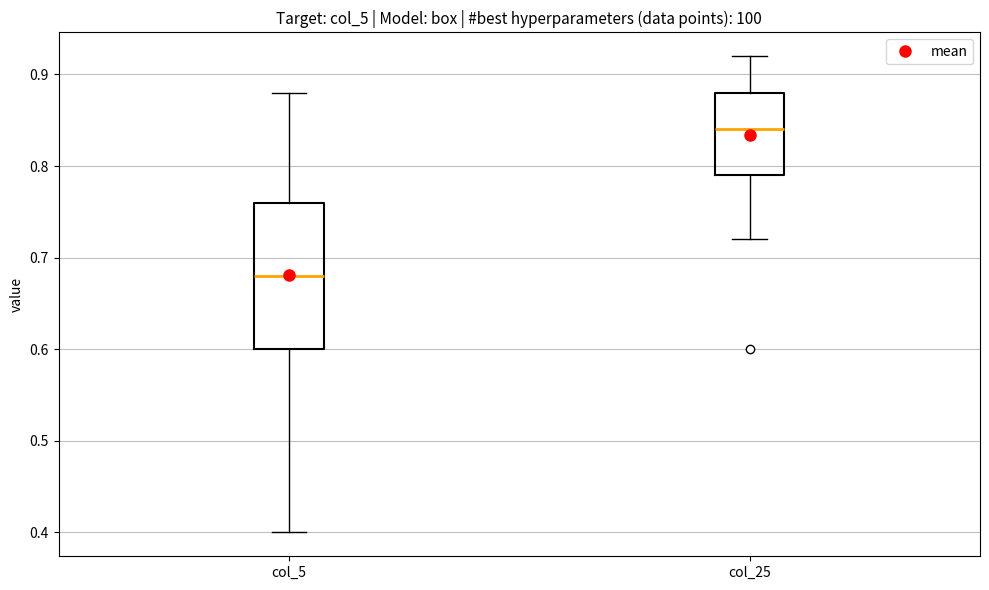

Comparing the boxes themselves (not the whiskers), which one is the tallest?

col_5